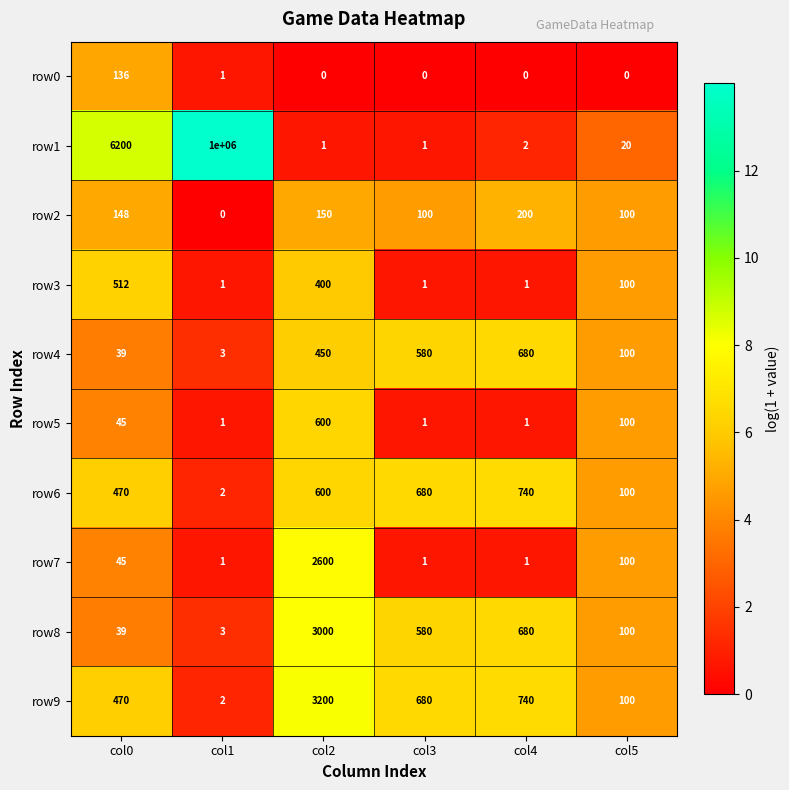

What is the total value across all series at col2?

11001